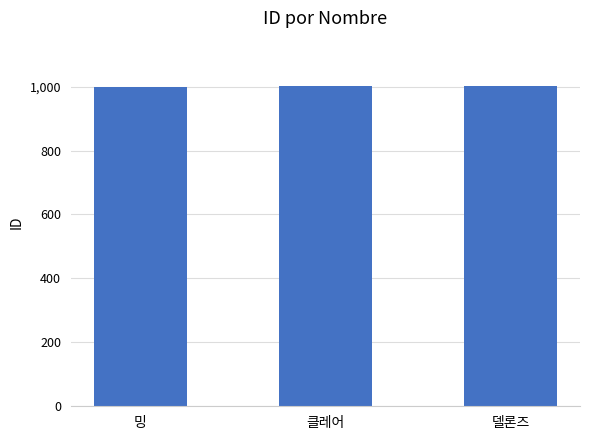

What is the sum of the values at 클레어 and 델론즈?

2003